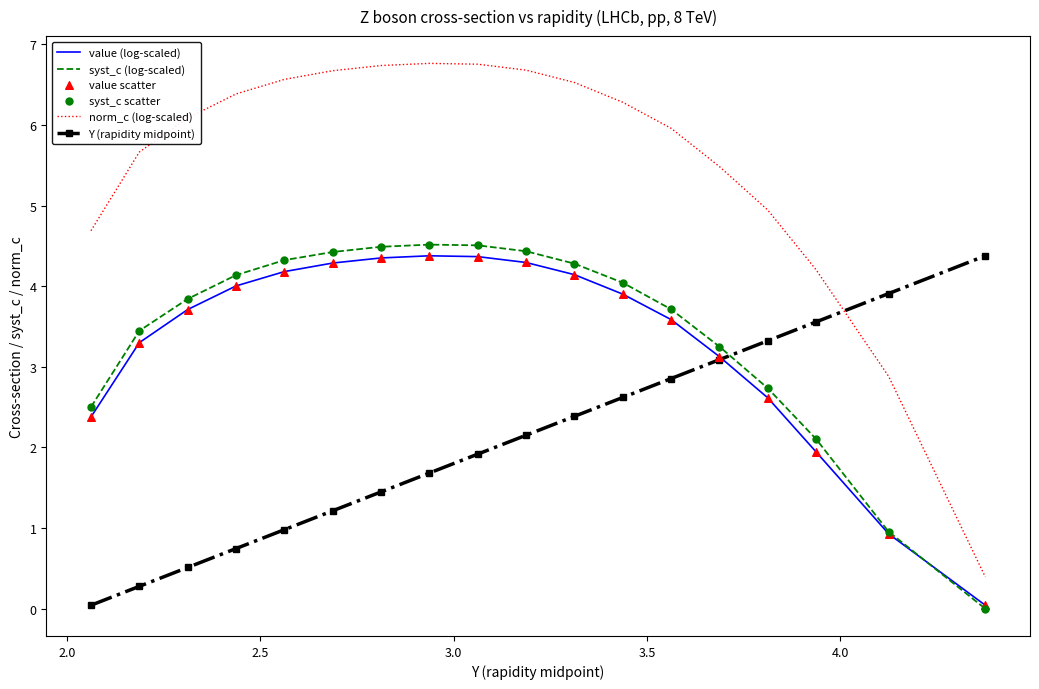

Which series has the widest spread of values?

norm_c (log-scaled)